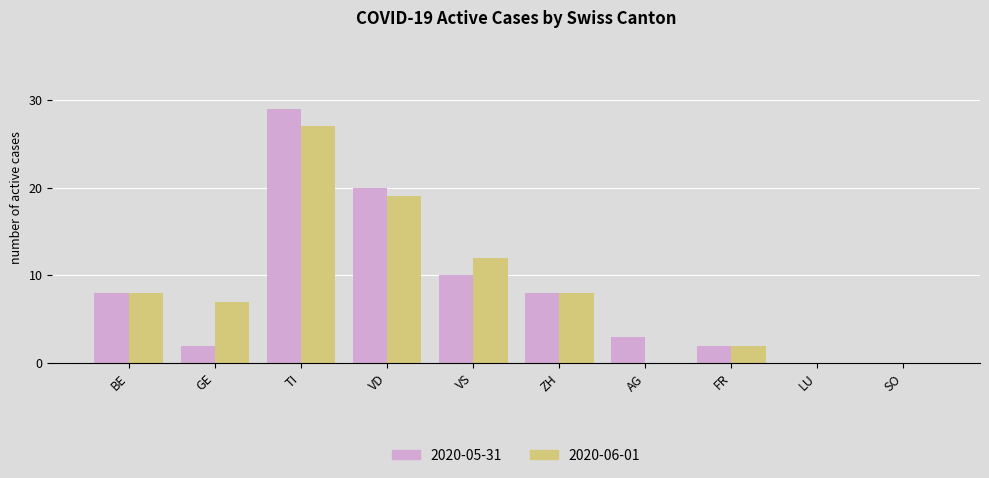

Is it true that 2020-05-31 equals 3 at AG?

True